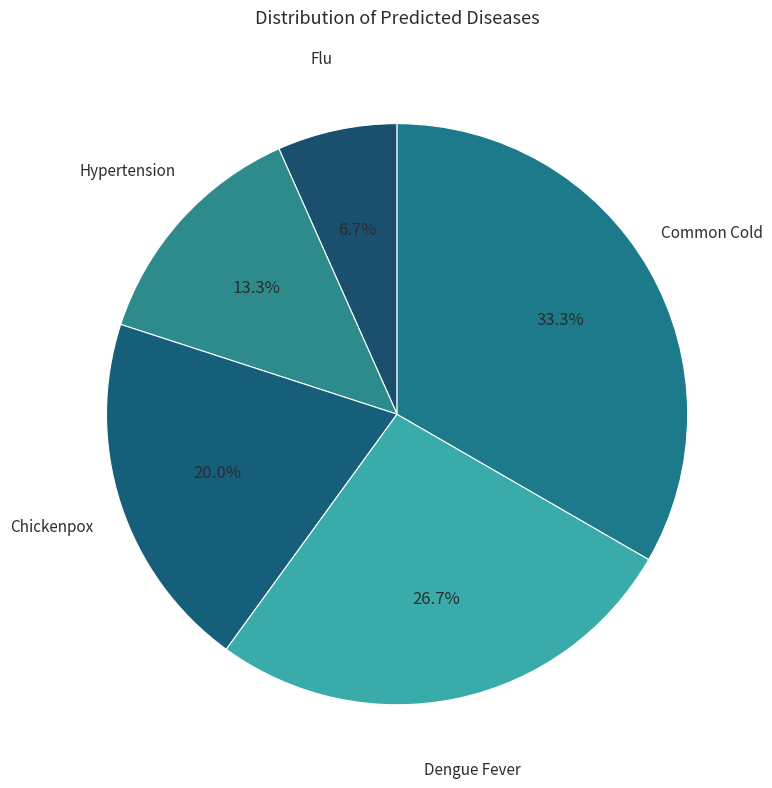

How many segments does this pie chart have?

5